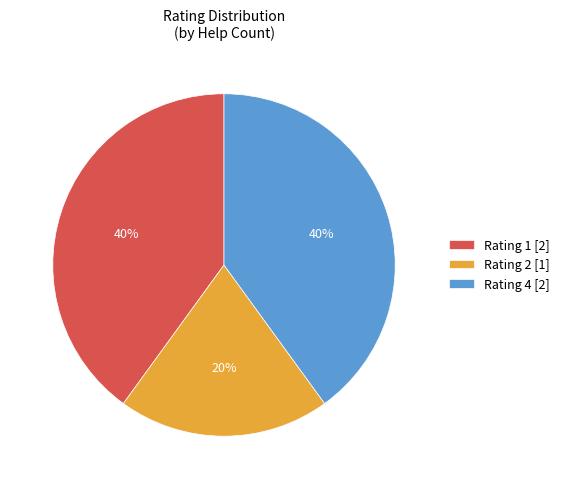

Which category has the smallest portion of the pie?

Rating 2 [1]